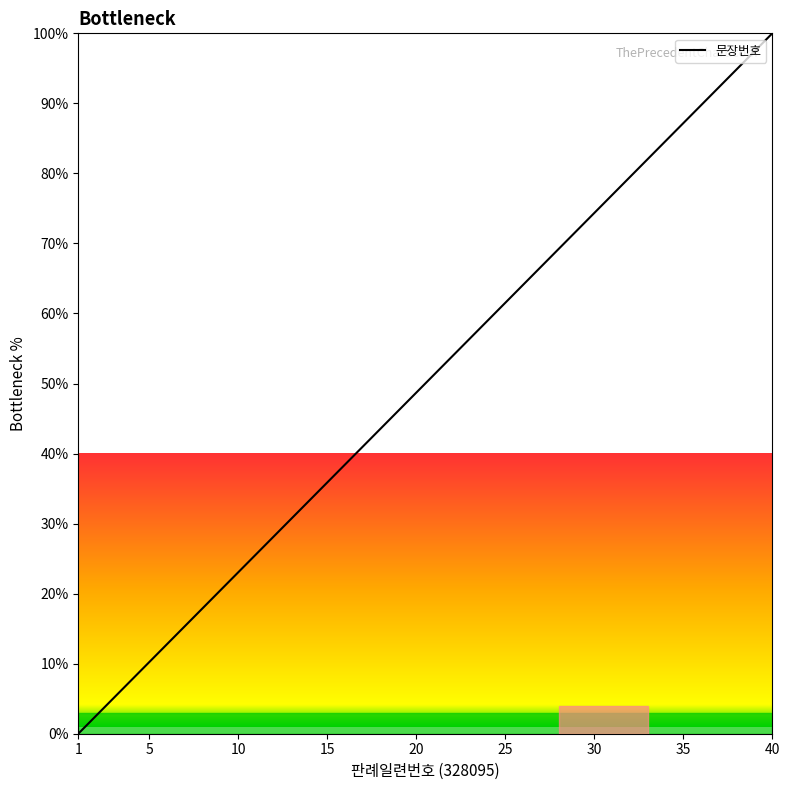

What is the difference between the maximum and minimum values?

100.0